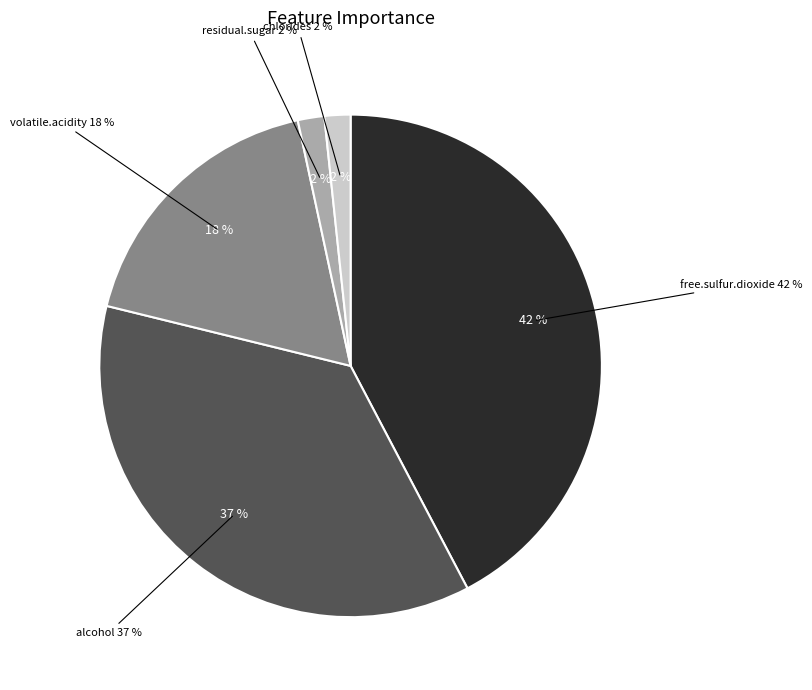

Combined, do alcohol and free.sulfur.dioxide account for over 50%?

Yes